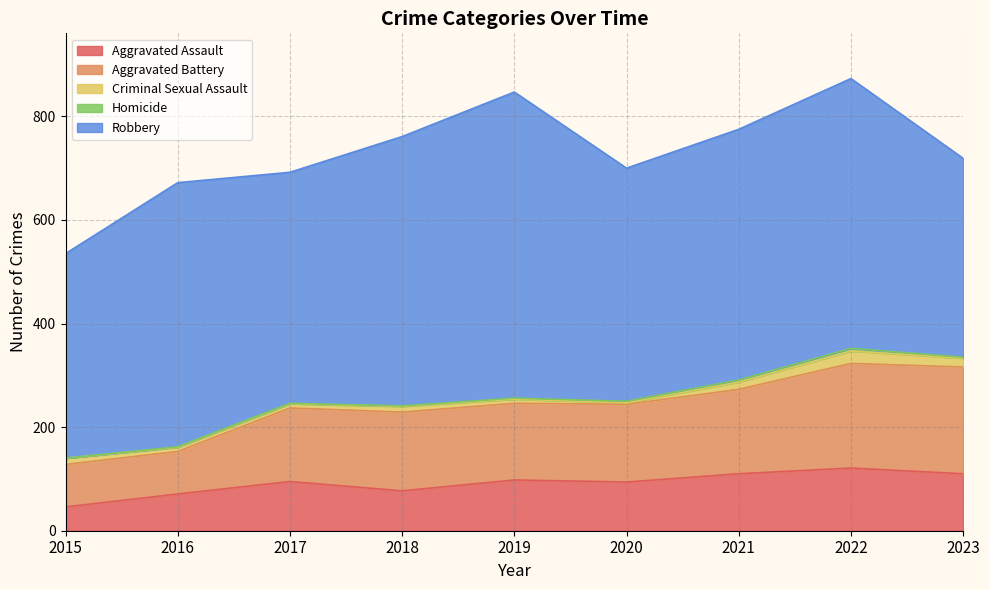

Does the chart display data point markers on the line(s)?

No